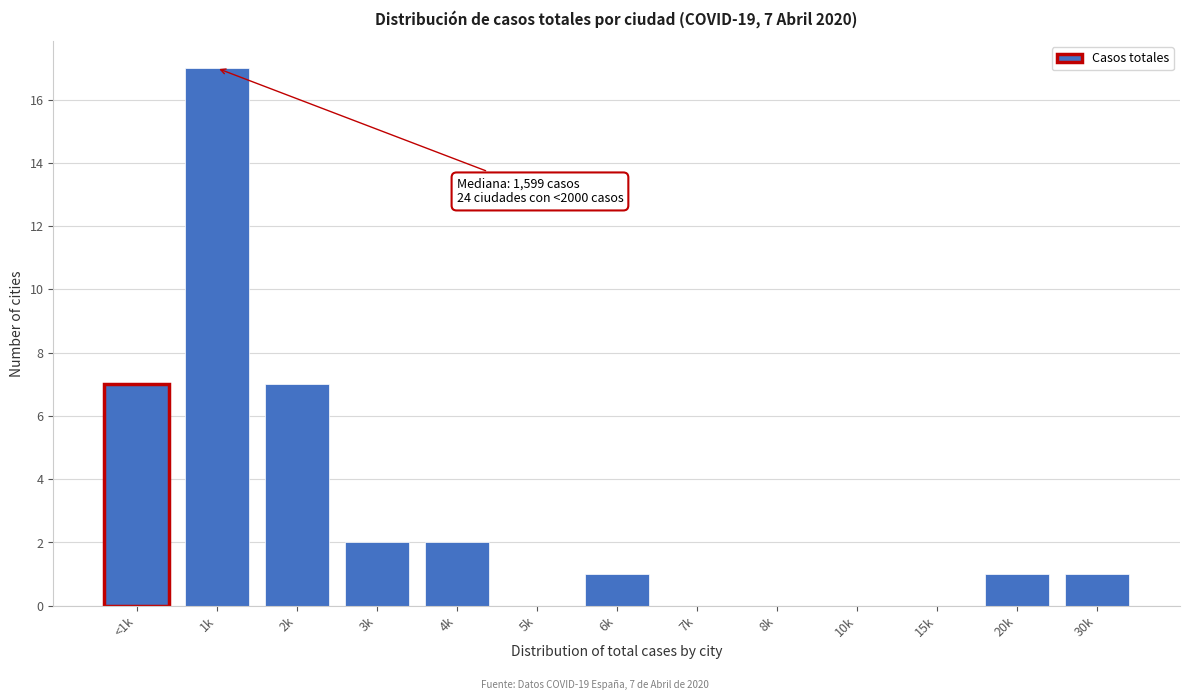

Reading left to right, list all the values displayed in this chart.

<1k=7	1k=17	2k=7	3k=2	4k=2	5k=0	6k=1	7k=0	8k=0	10k=0	15k=0	20k=1	30k=1